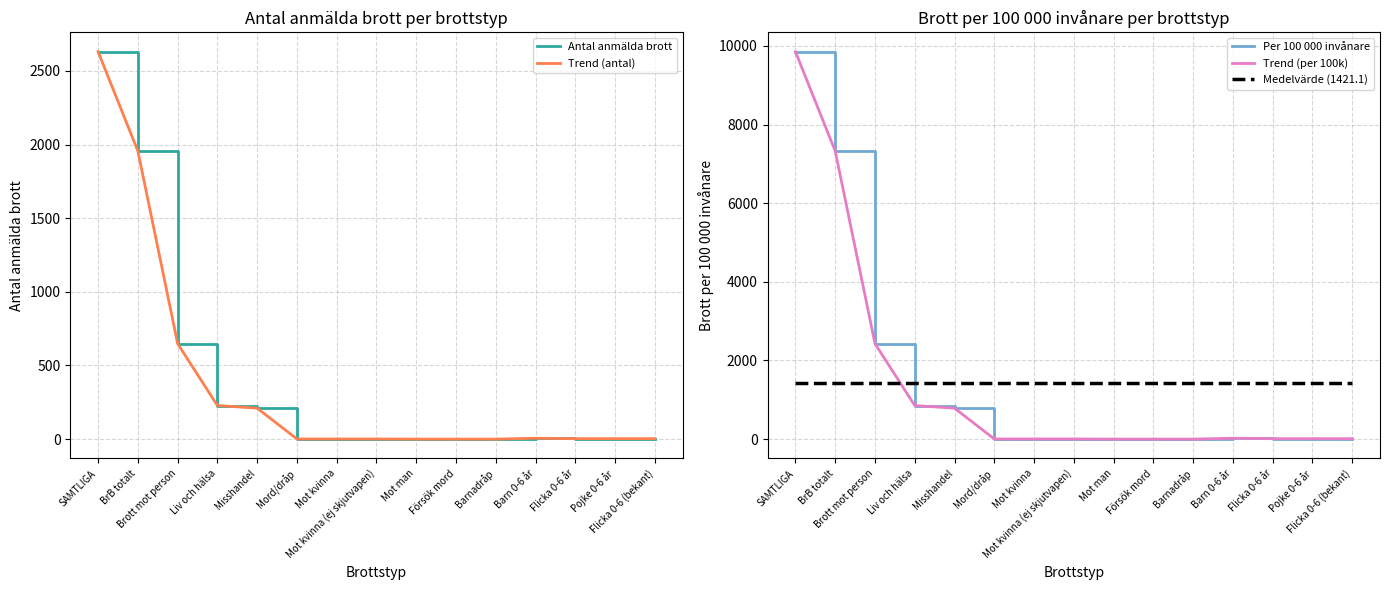

What are all the series names shown in the legend?

Antal anmälda brott, Trend (antal), Per 100 000 invånare, Trend (per 100k), Medelvärde (1421.1)